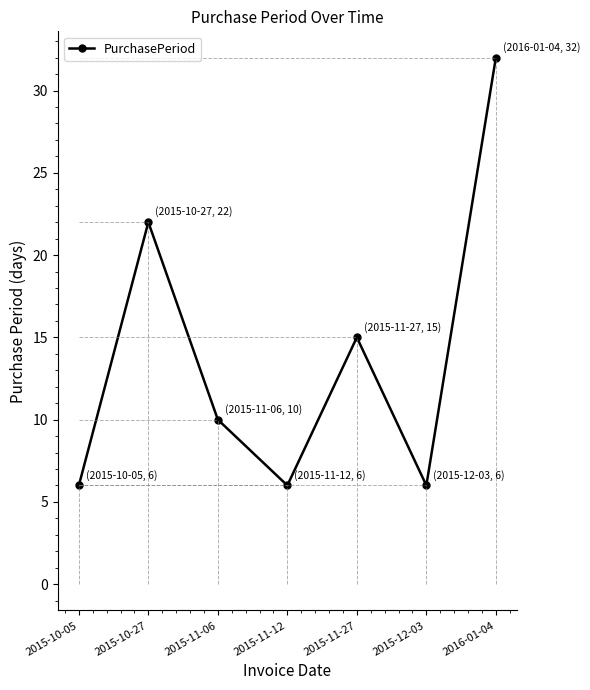

Approximately how many times larger is the value at 2015-11-12 compared to 2015-11-06?

0.6